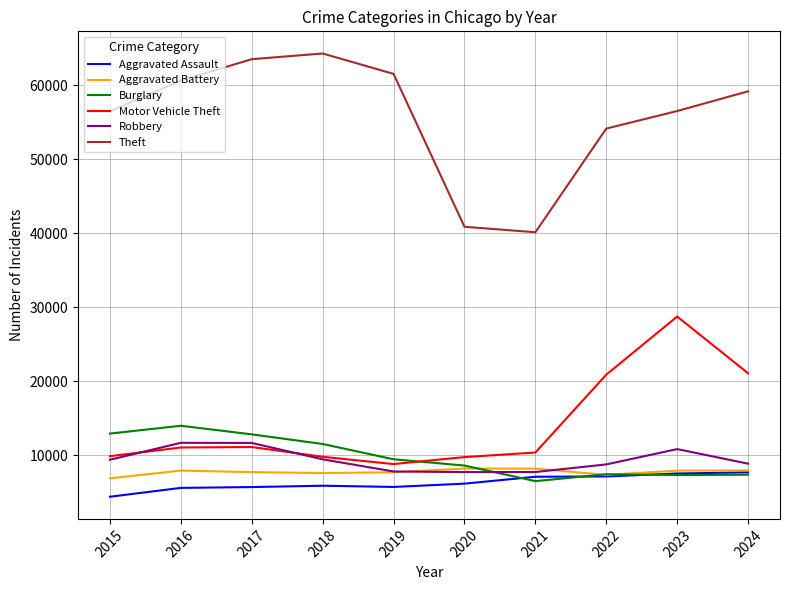

After their last crossing, which series has the higher values: Robbery or Burglary?

Robbery